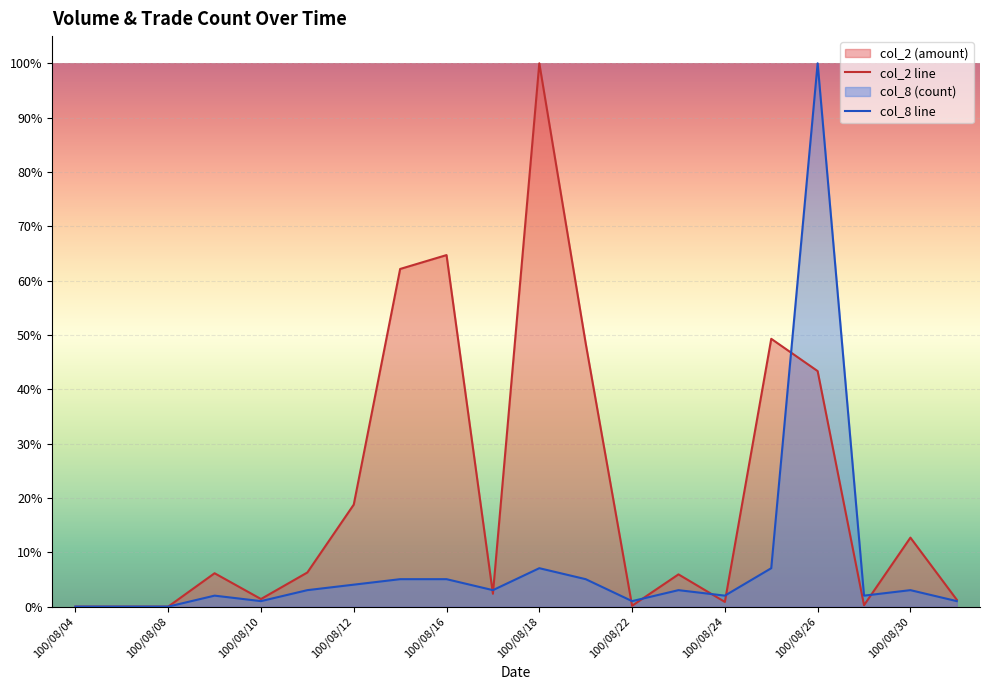

At how many categories does at least one series exceed 0?

17